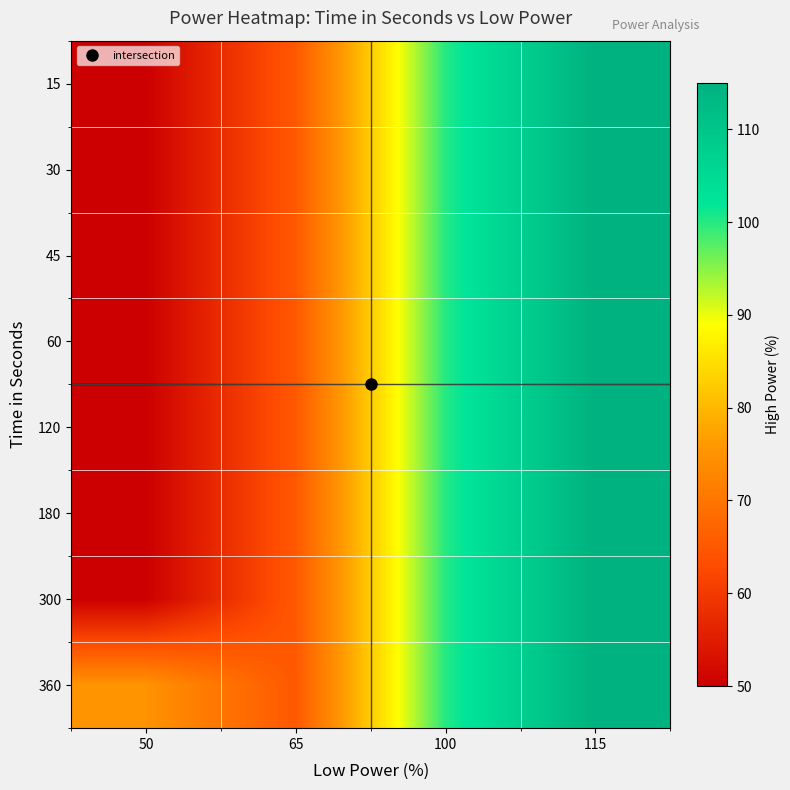

How many data points does each series have?

4